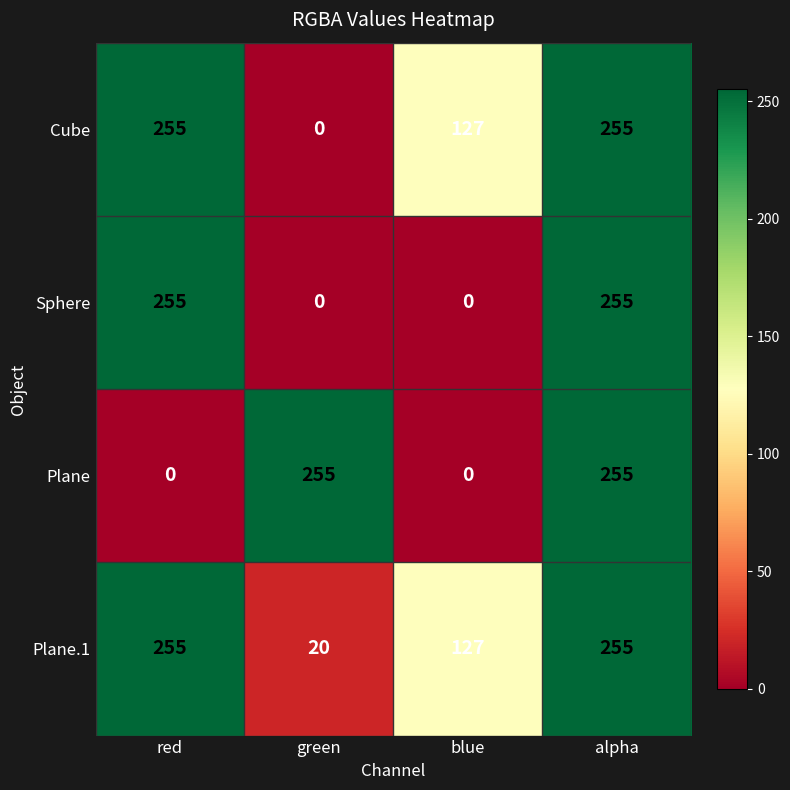

Reading left to right, what are all the values shown in this chart?

Cube: red=255	green=0	blue=127	alpha=255
Sphere: red=255	green=0	blue=0	alpha=255
Plane: red=0	green=255	blue=0	alpha=255
Plane.1: red=255	green=20	blue=127	alpha=255